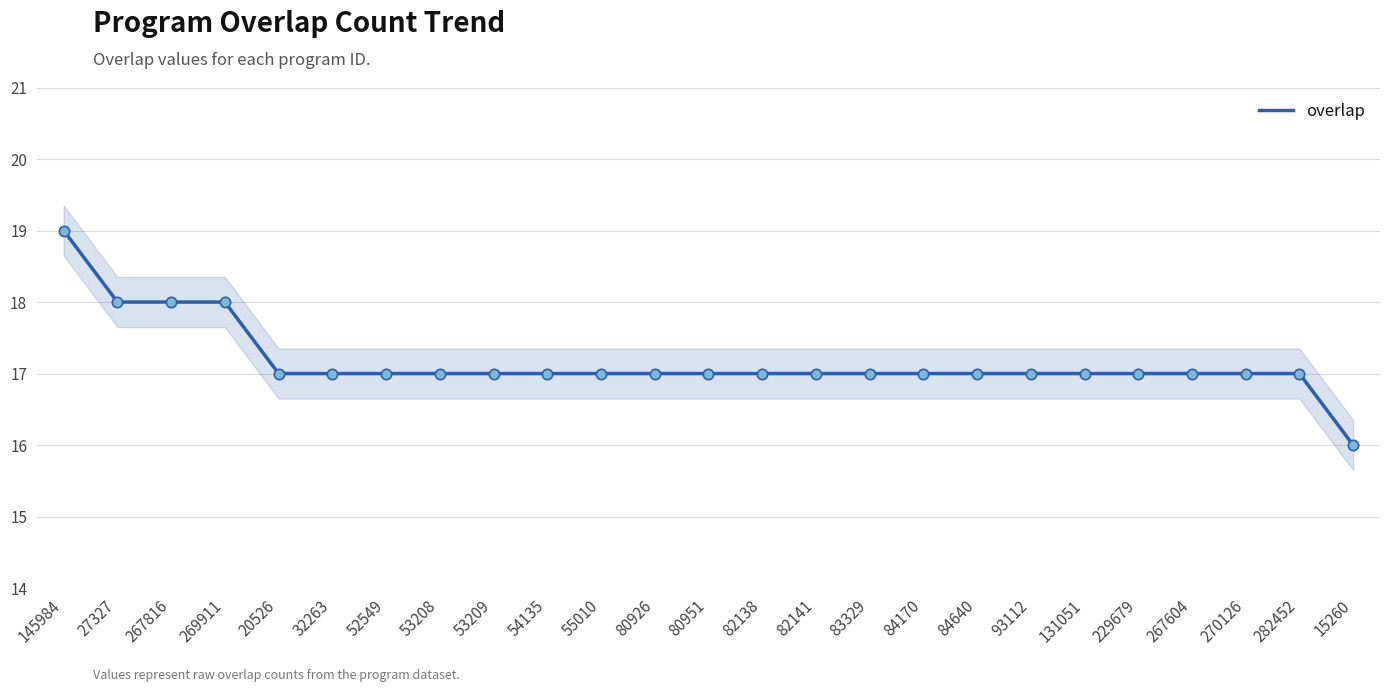

Which has a higher value, 55010 or 15260?

55010